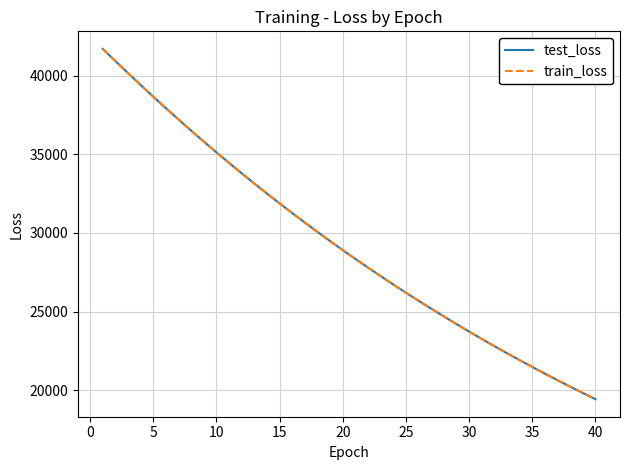

What is the difference between the maximum and second lowest values in the train_loss series?

21888.7